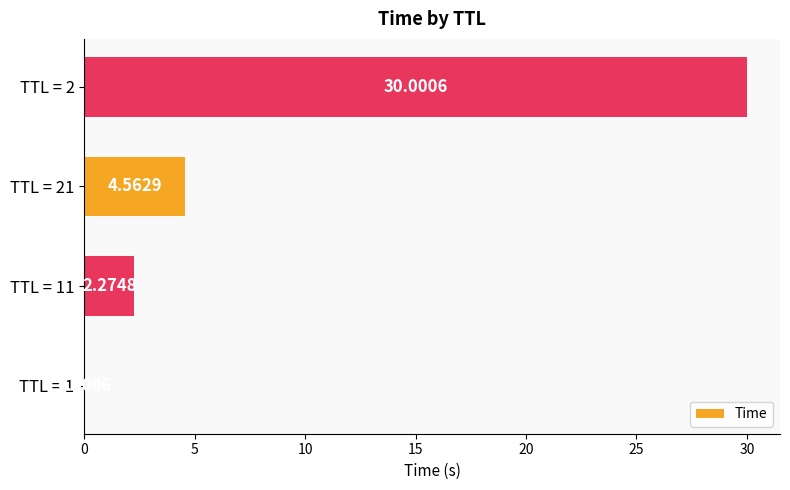

Count the number of values greater than 4.

2